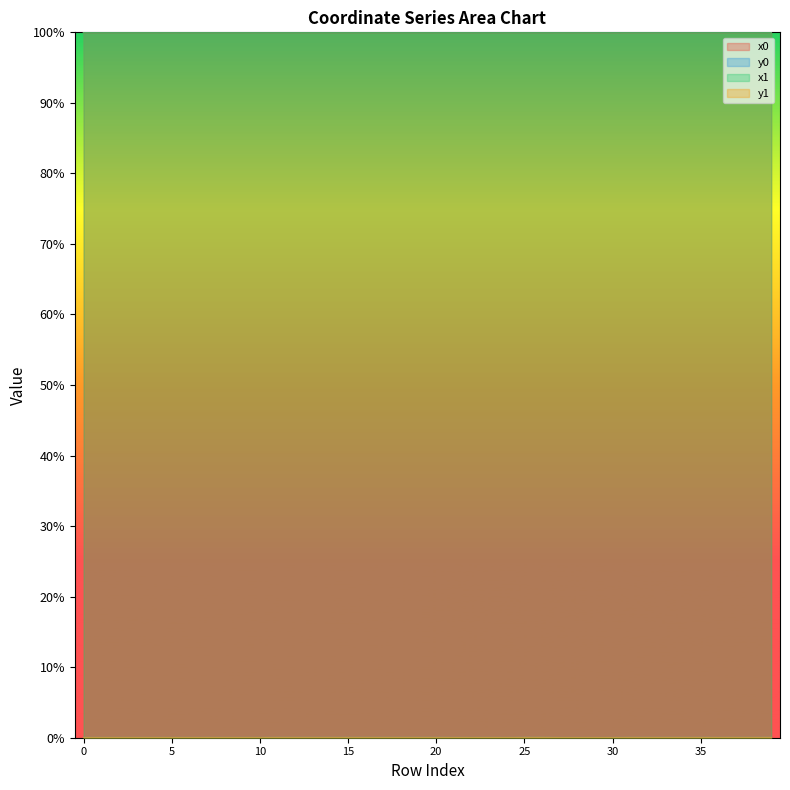

What is the spread (max minus min) of values at 28?

100.0